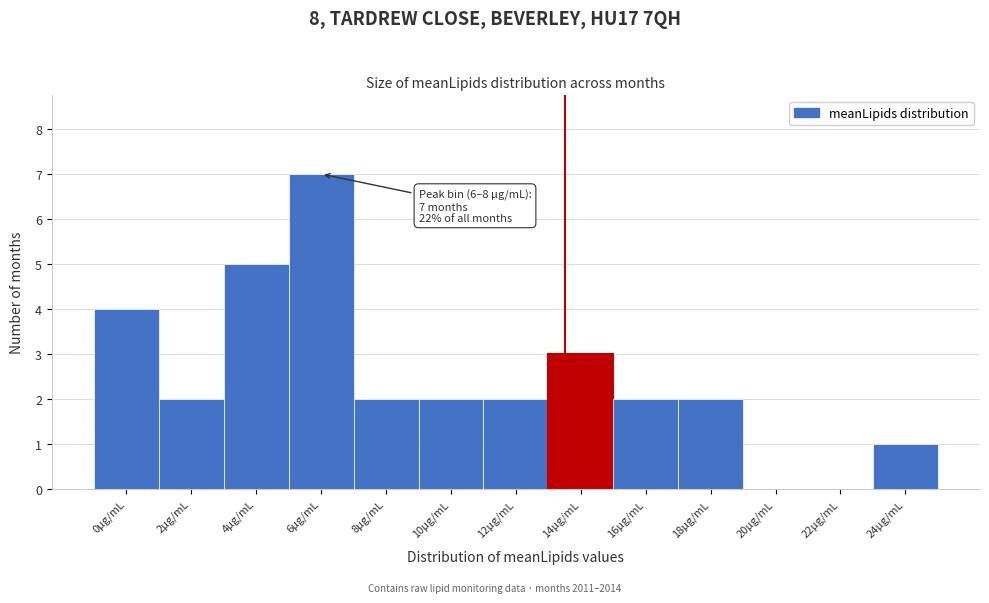

Reading left to right, what are all the values shown in this chart?

0μg/mL=4	2μg/mL=2	4μg/mL=5	6μg/mL=7	8μg/mL=2	10μg/mL=2	12μg/mL=2	14μg/mL=3	16μg/mL=2	18μg/mL=2	20μg/mL=0	22μg/mL=0	24μg/mL=1